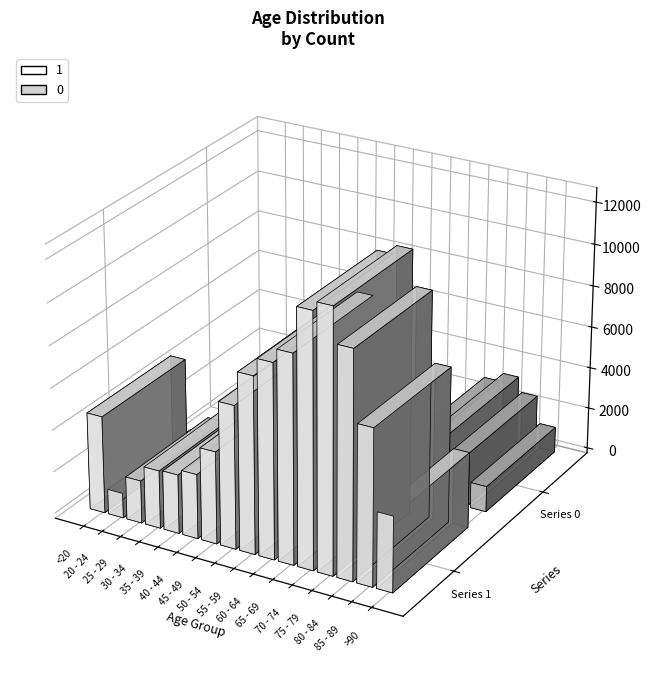

At how many categories does at least one series exceed 7683?

6